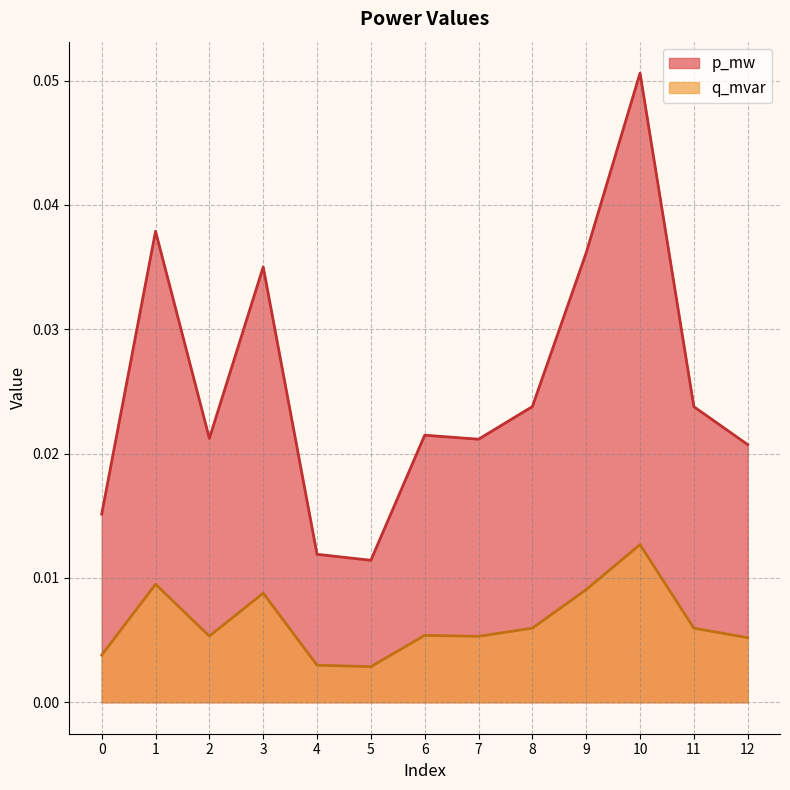

Reading left to right, extract all data points from this chart.

p_mw: 0.0	0.0	0.0	0.0	0.0	0.0	0.0	0.0	0.0	0.0	0.1	0.0	0.0
q_mvar: 0.0	0.0	0.0	0.0	0.0	0.0	0.0	0.0	0.0	0.0	0.0	0.0	0.0